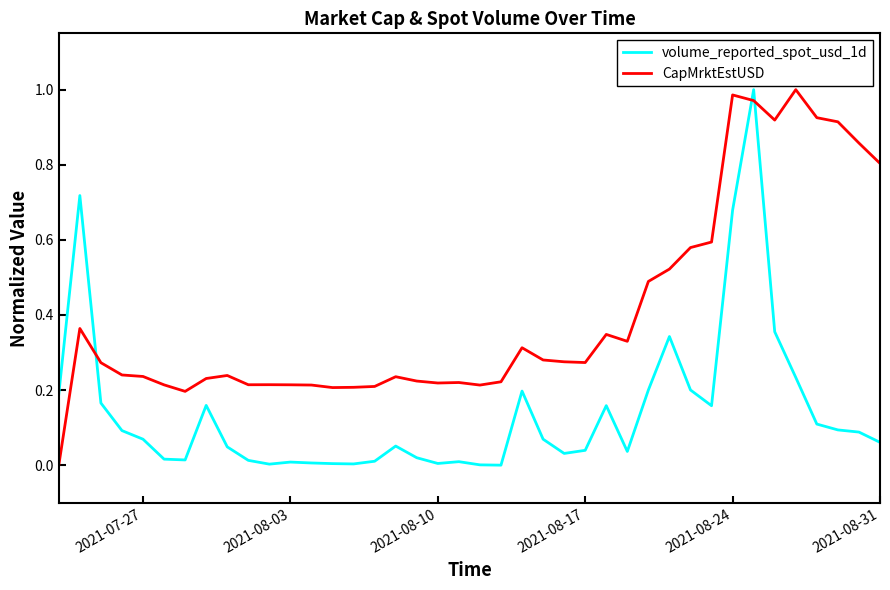

Which series has the largest total across all categories?

CapMrktEstUSD